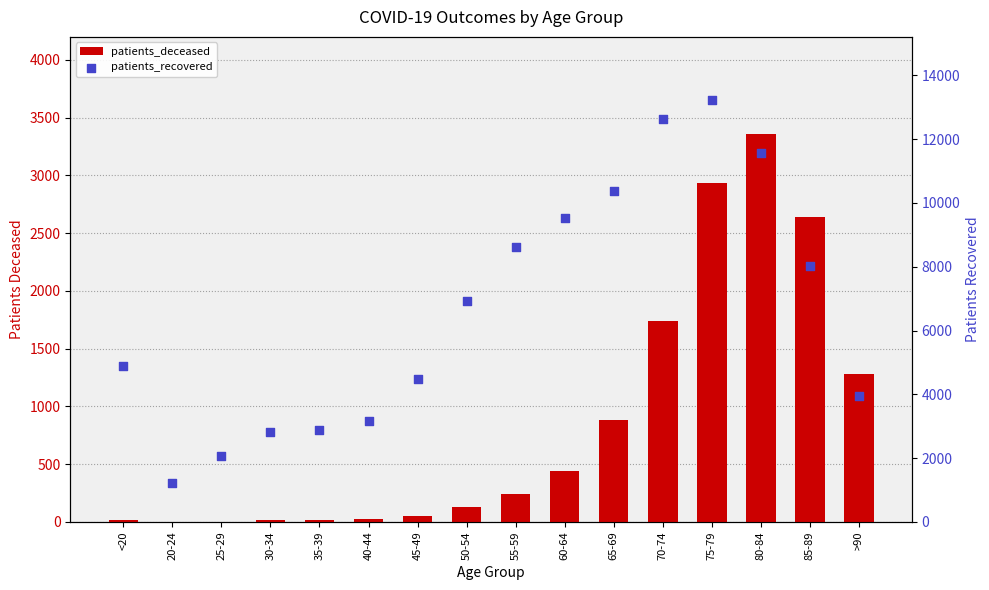

At which category is the sum across all series the highest?

75-79